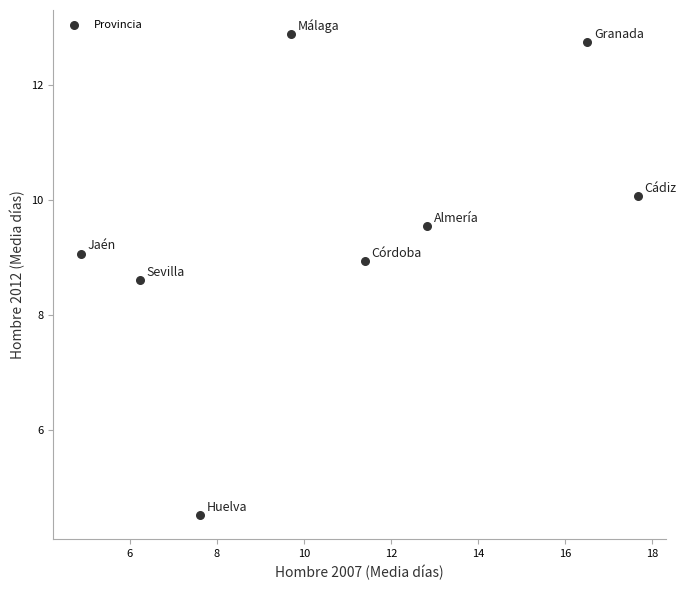

What is the average Y value?

9.5